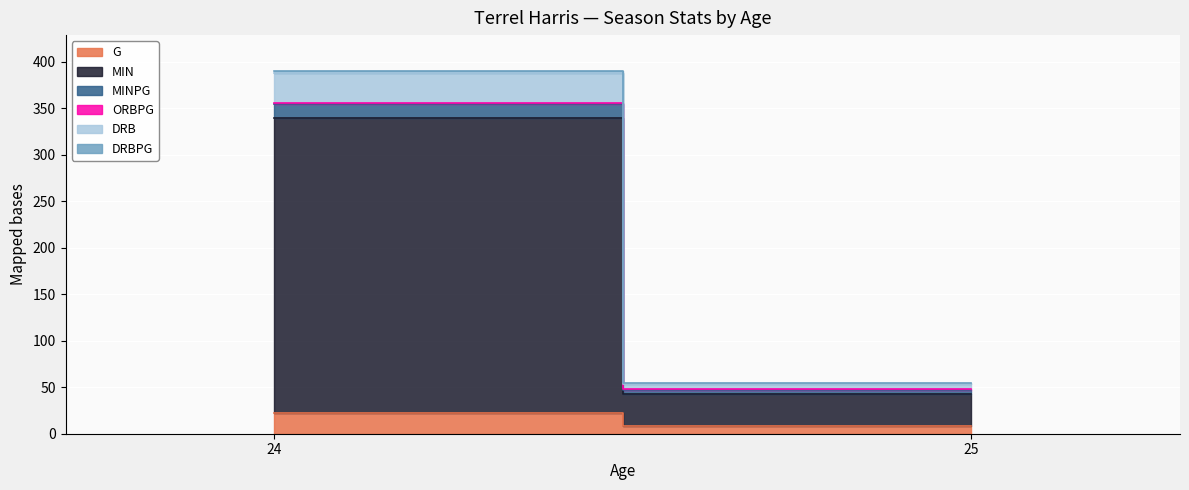

What is the sum of all MIN values?

353.0